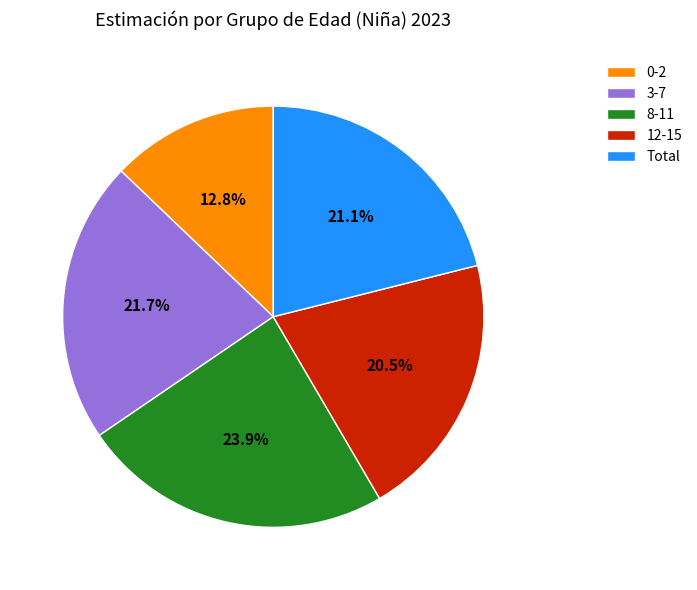

Which category has the biggest portion of the pie?

8-11